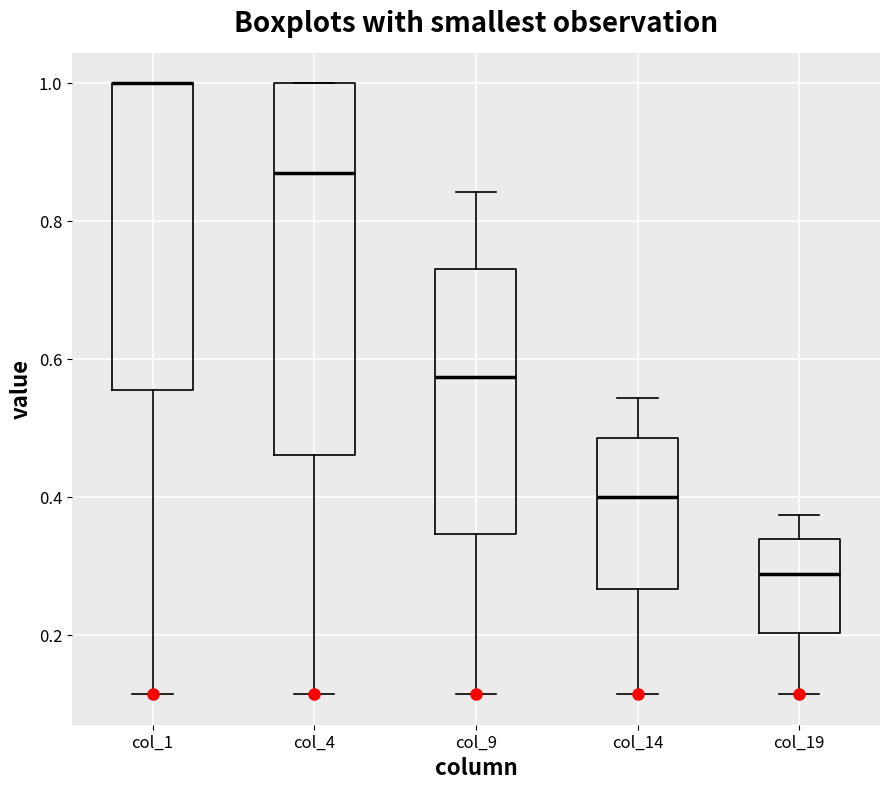

Comparing the boxes themselves (not the whiskers), which one is the tallest?

col_4